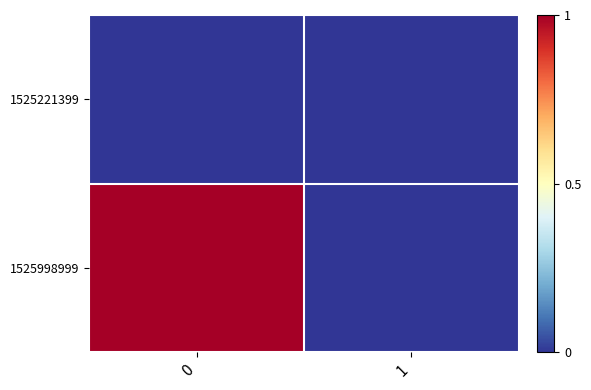

List the series in order of their overall mean, highest first.

1525998999, 1525221399